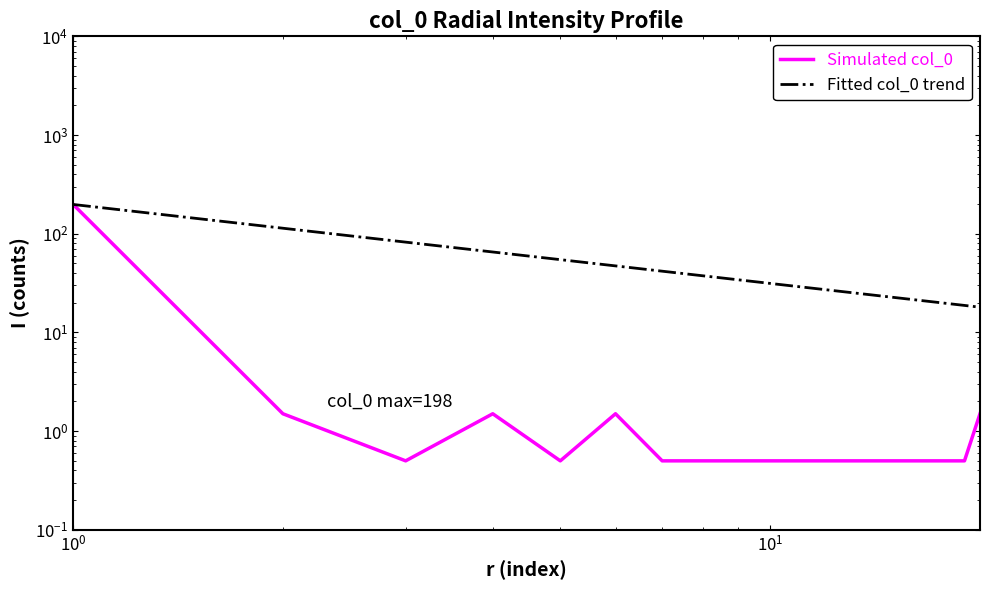

How many lines are shown in the chart?

2